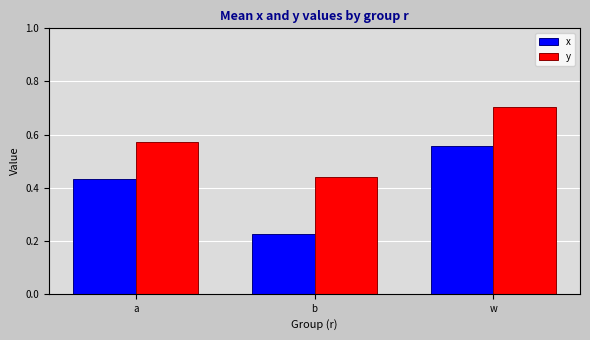

What position from the right is w?

1